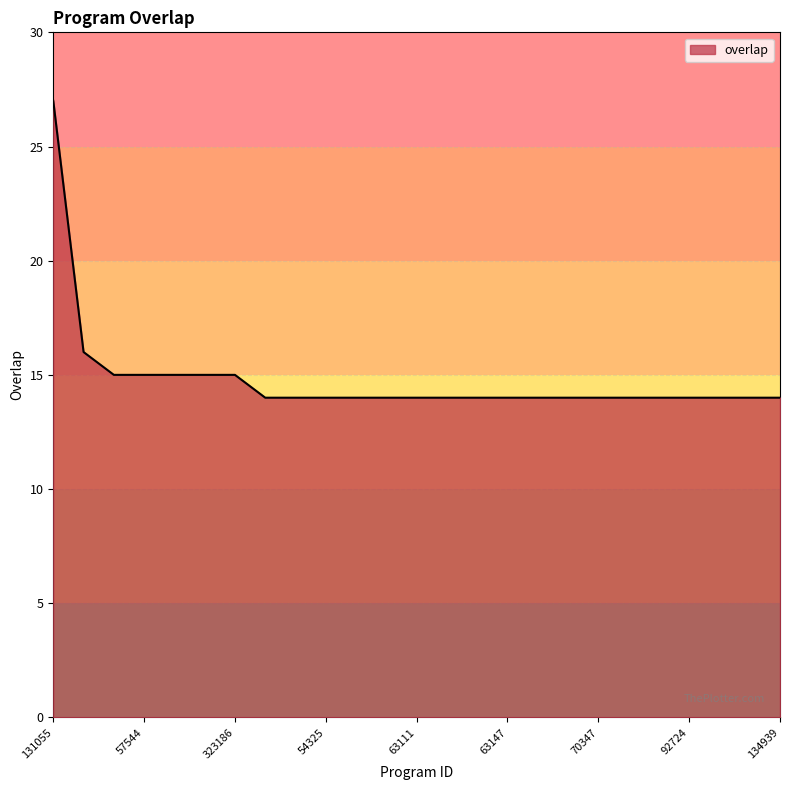

What is the maximum value shown in the chart?

27